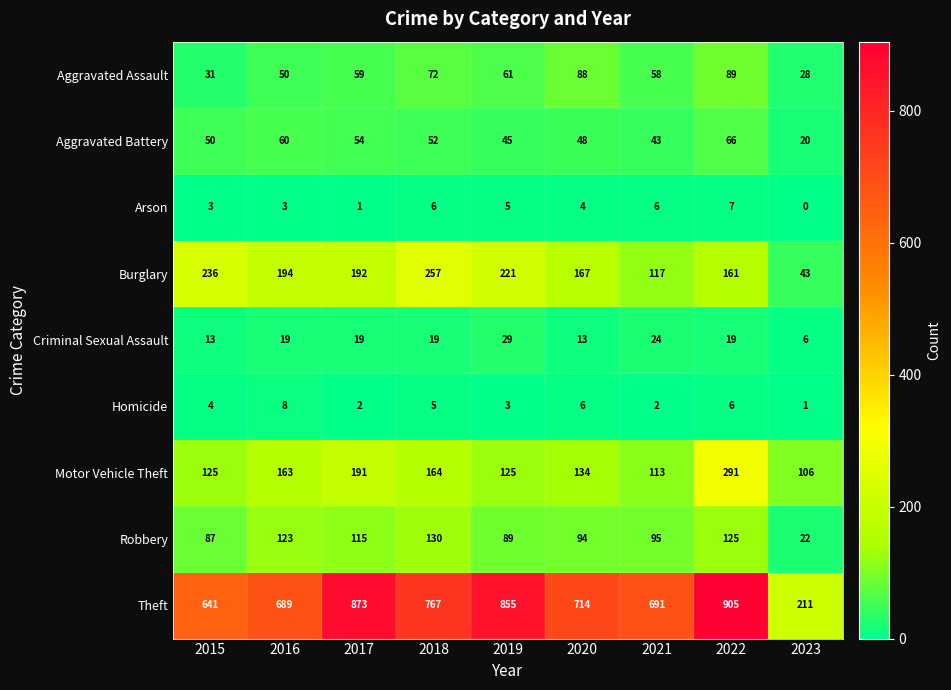

Which series has the widest spread of values?

Theft